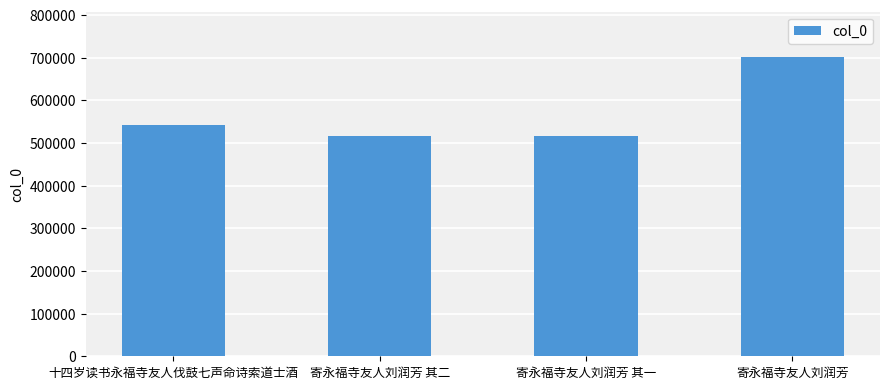

What is the average value?

569323